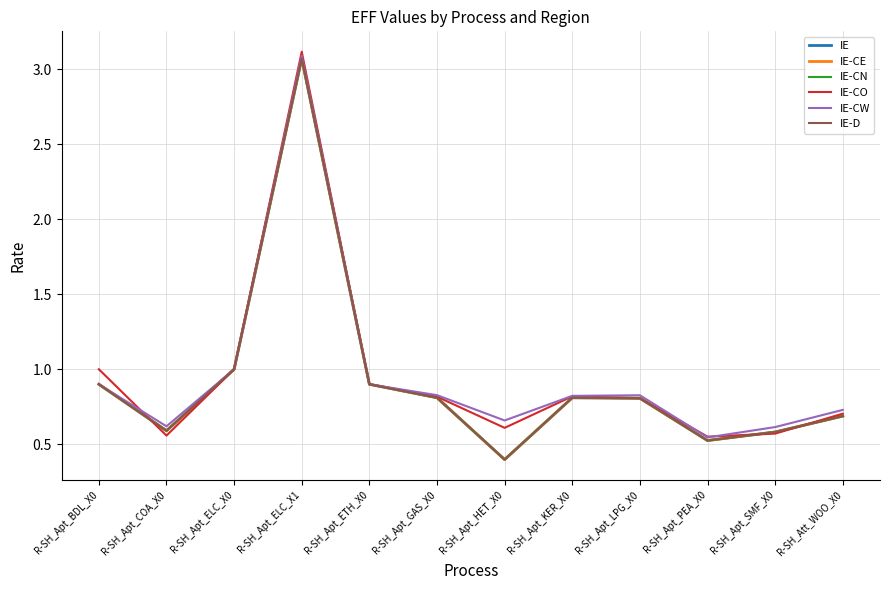

What is the label of the 8th point from the right?

R-SH_Apt_ETH_X0